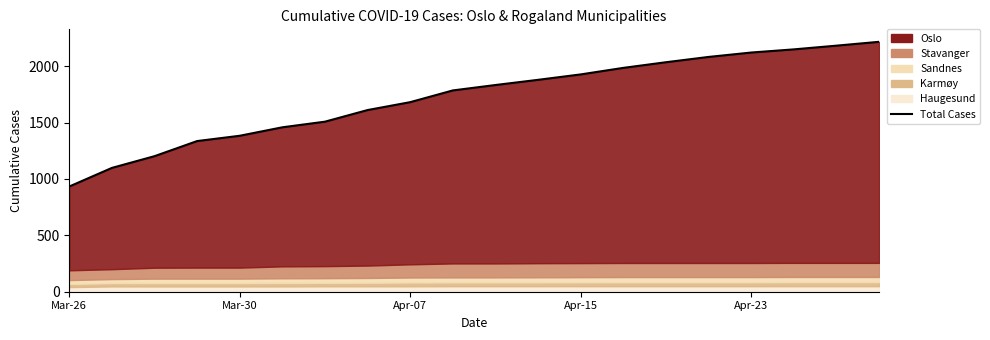

True or false: there are more than 0 points higher than both neighbors.

False